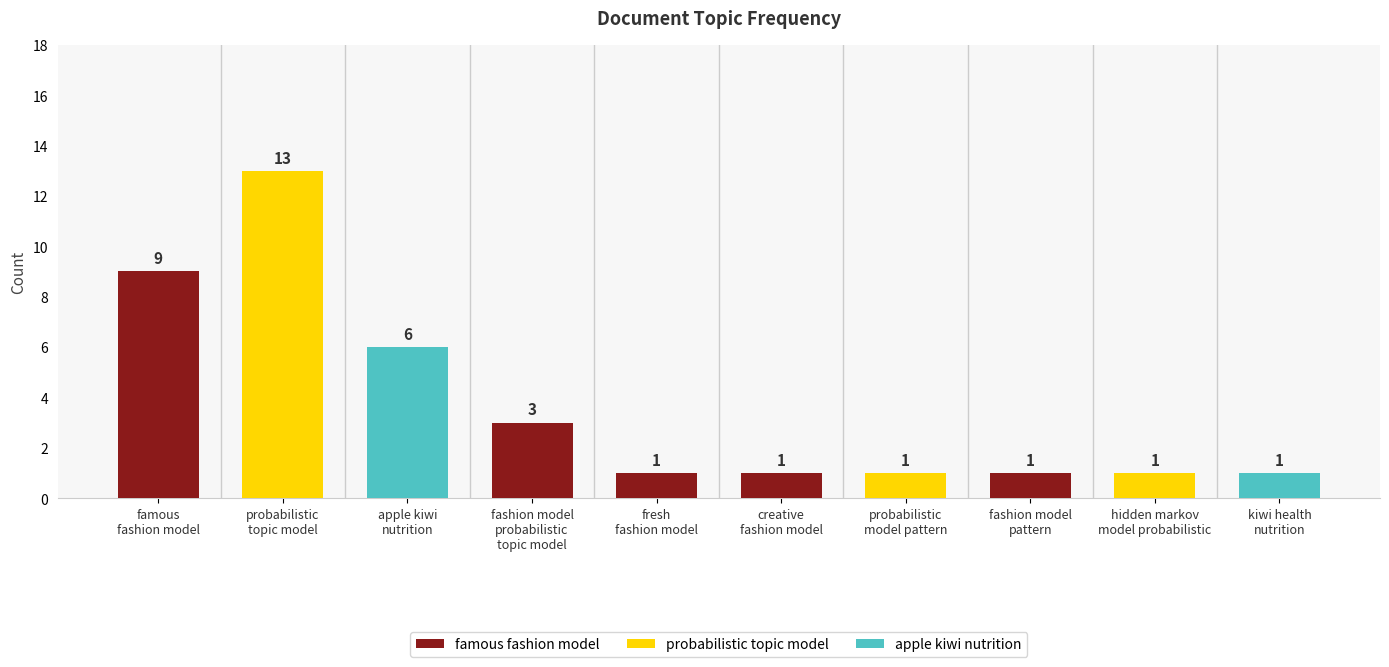

What is the smallest value displayed?

1